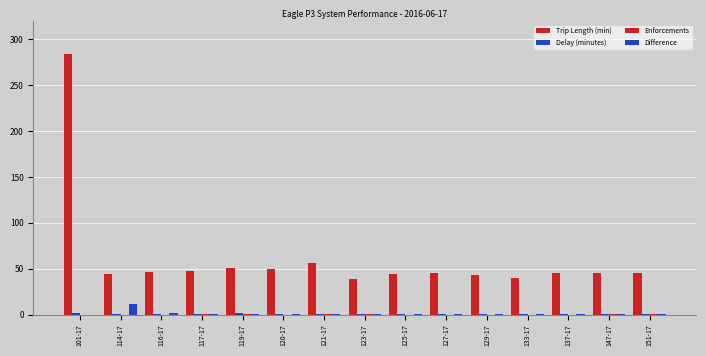

Are the bars horizontal?

No